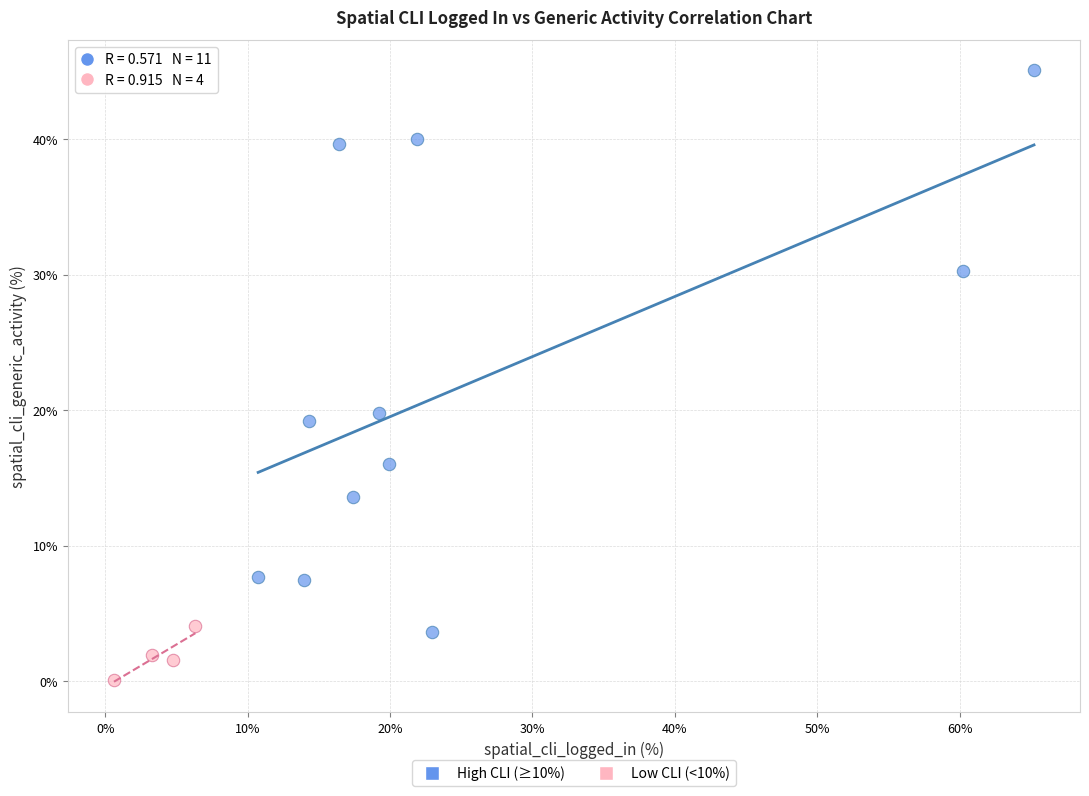

Which series reaches the maximum Y coordinate?

High CLI (≥10%)